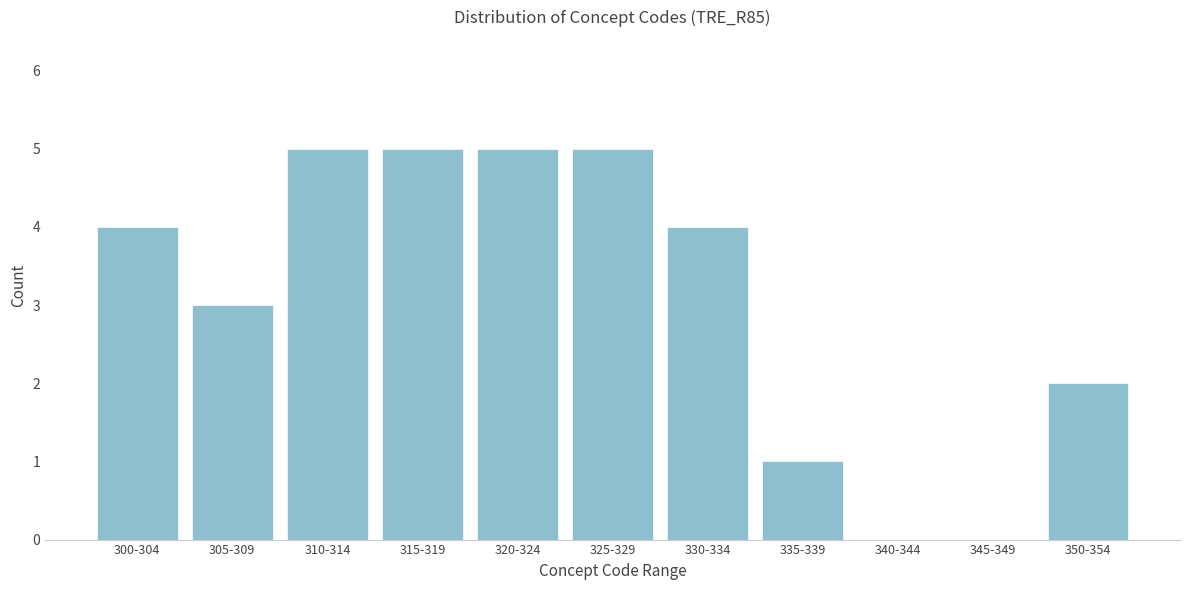

Reading right to left, what are all the values shown in this chart?

350-354=2	345-349=0	340-344=0	335-339=1	330-334=4	325-329=5	320-324=5	315-319=5	310-314=5	305-309=3	300-304=4